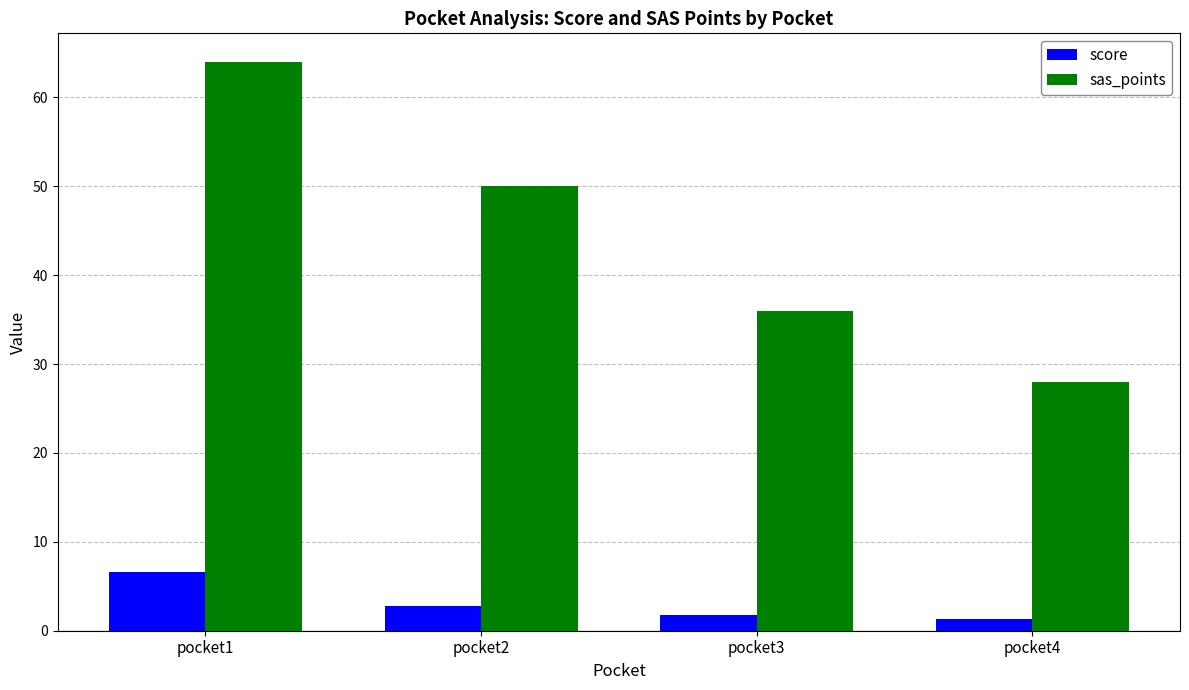

What is the maximum value for sas_points?

64.0